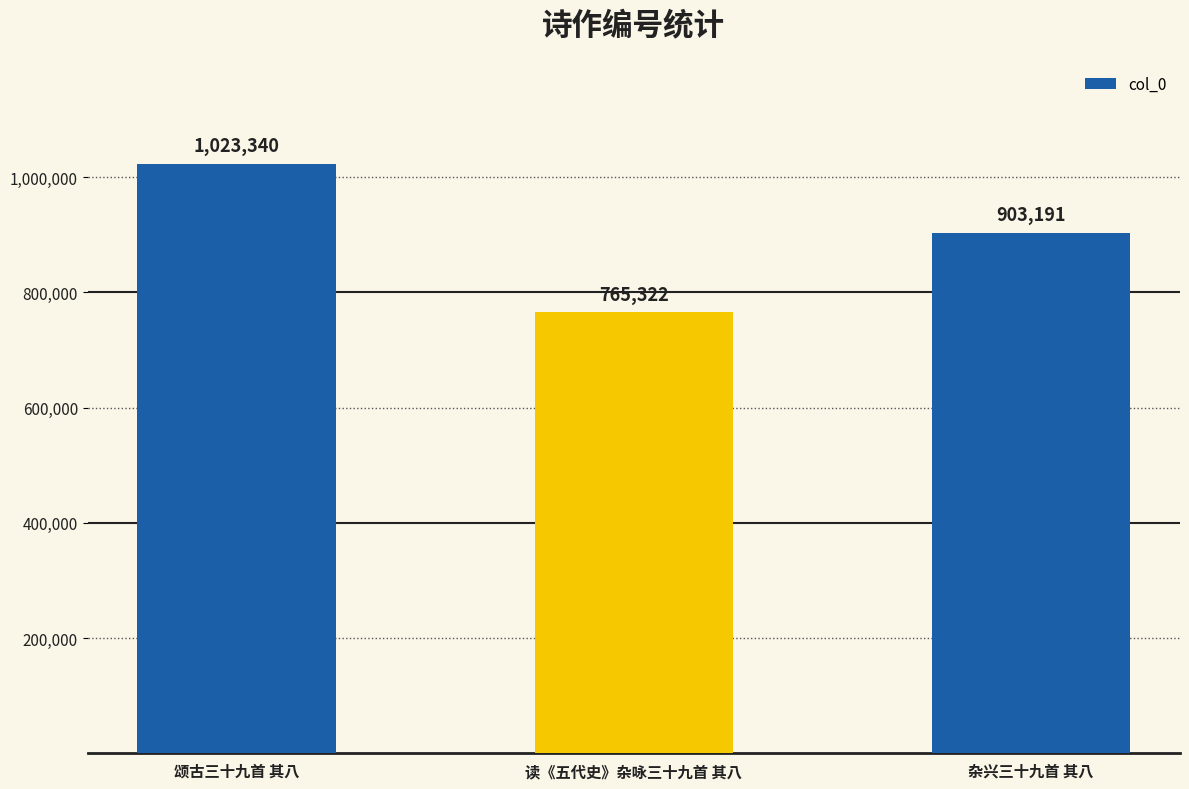

What is the change in value from 颂古三十九首 其八 to 杂兴三十九首 其八?

-120149